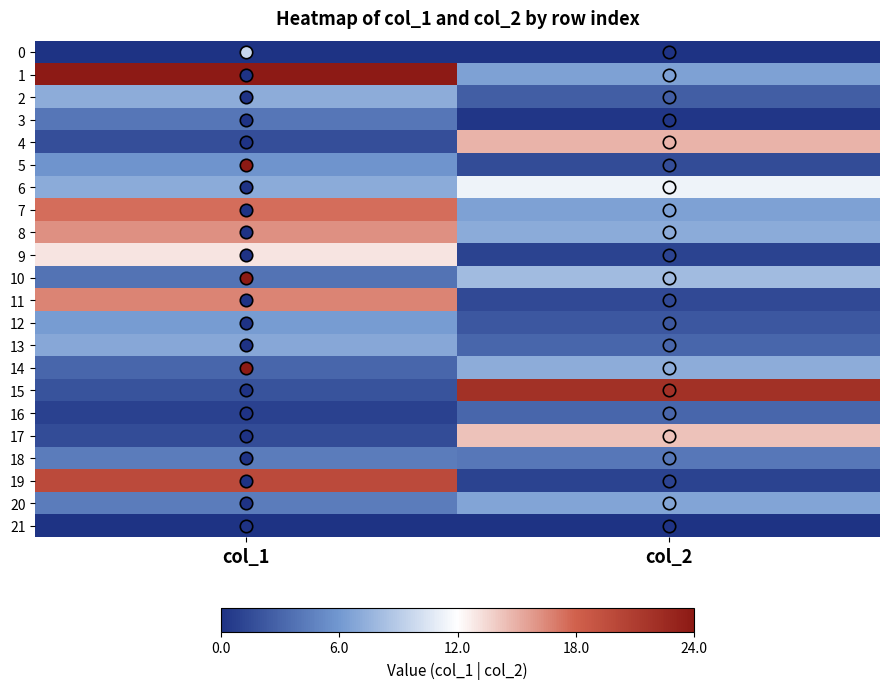

Rank the series by their maximum value, from highest to lowest.

1, 15, 19, 7, 11, 8, 4, 17, 9, 6, 10, 2, 14, 13, 20, 12, 5, 18, 3, 16, 0, 21